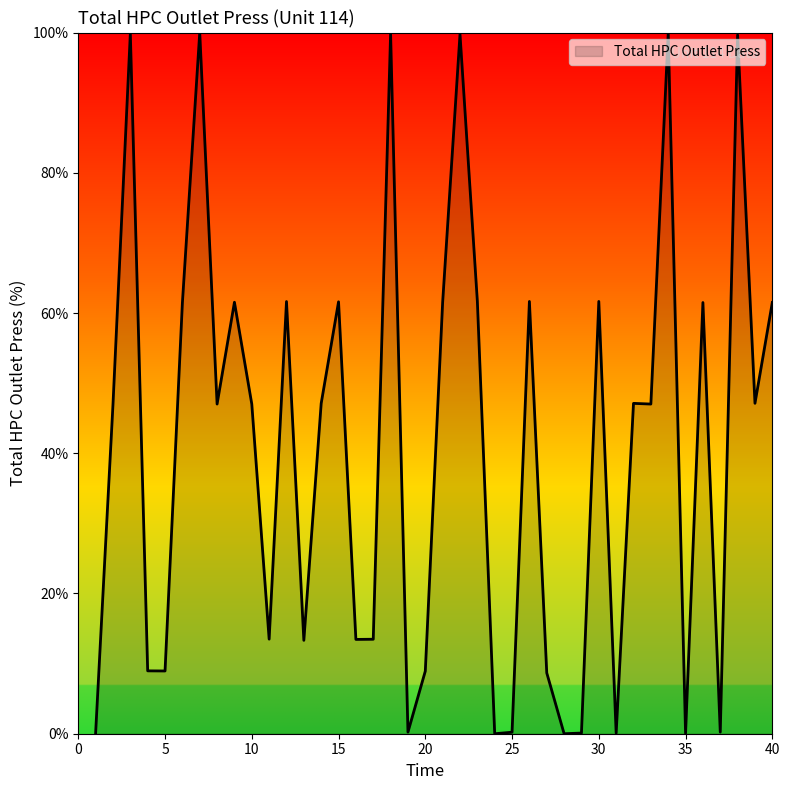

What is the maximum value shown in the chart?

100.0